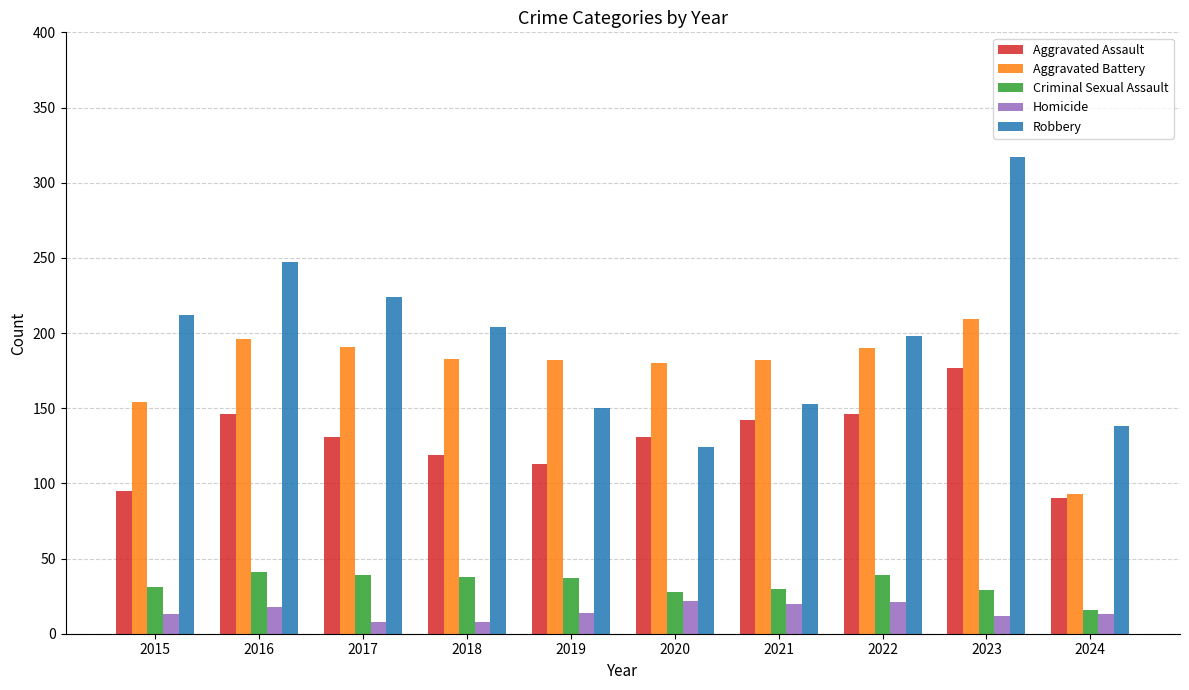

How many bars are there in total?

50